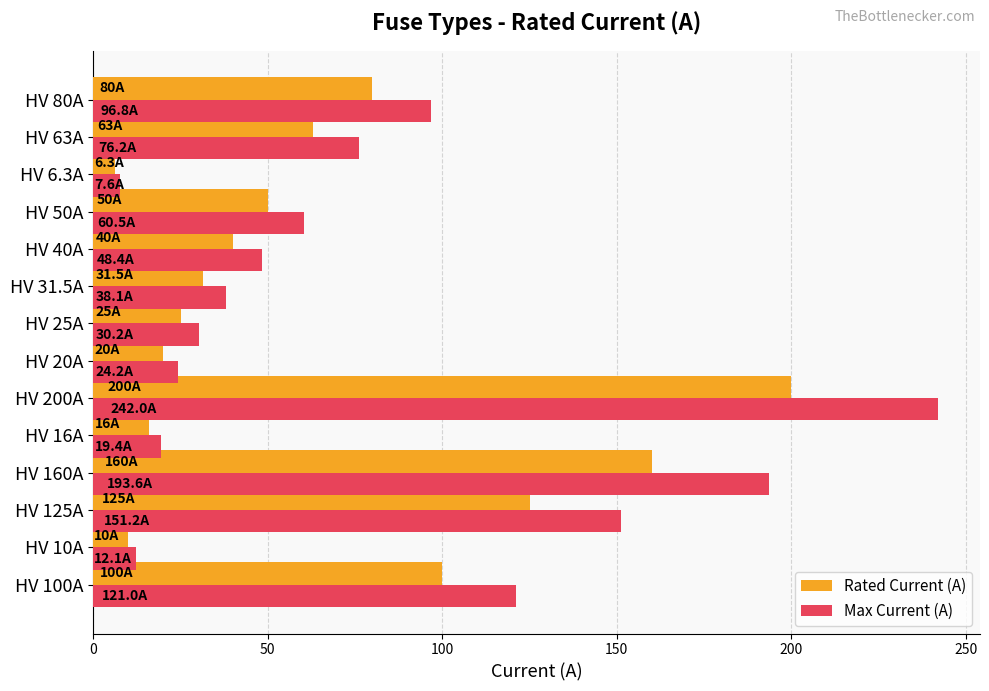

Where is Rated Current (A) nearest to the value 103?

HV 100A